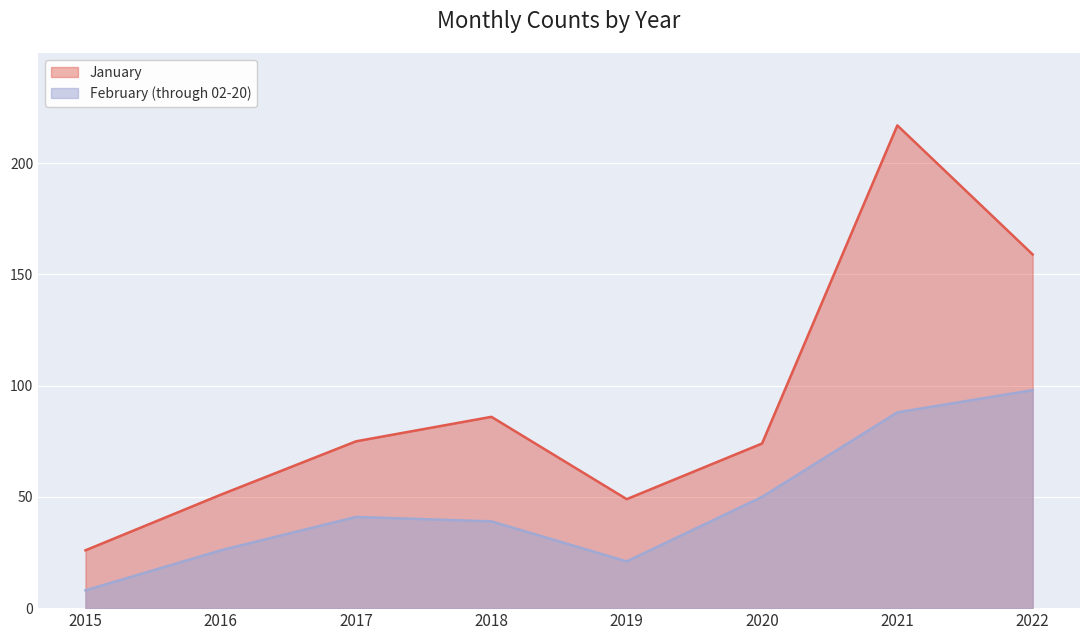

What is the difference between the second highest and minimum values in the January series?

133